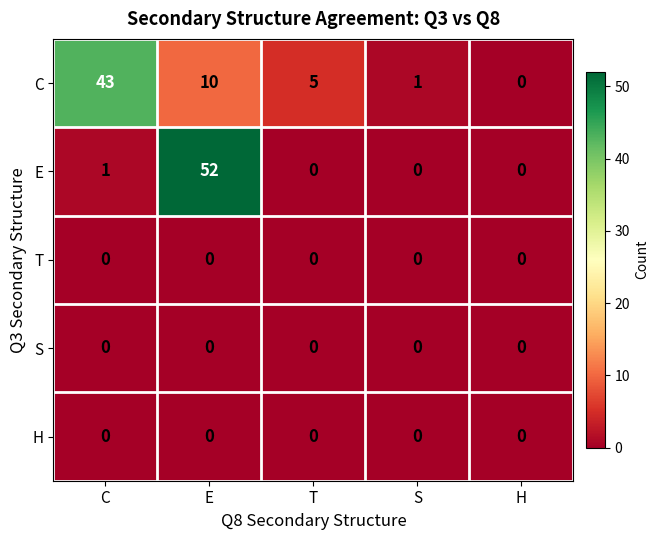

Which series has the largest total across all categories?

C